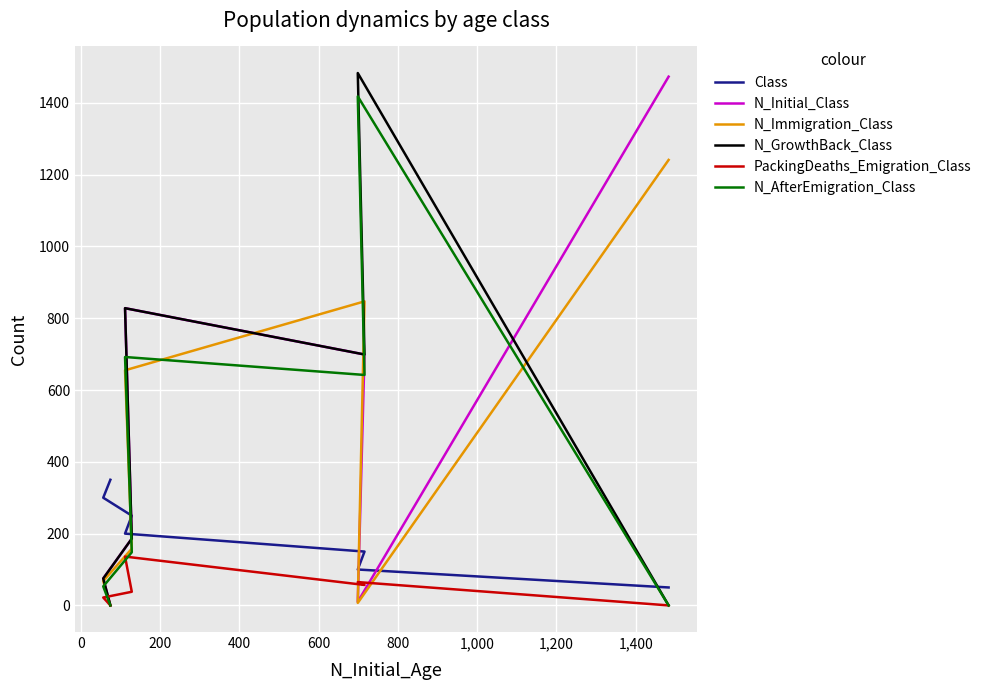

Is it true that N_Immigration_Class equals 72 at 600?

False